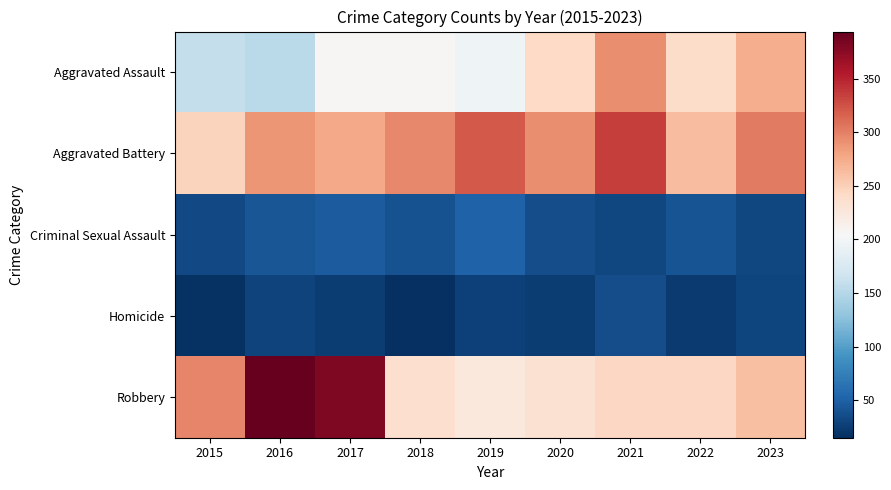

What is the greatest value displayed?

394